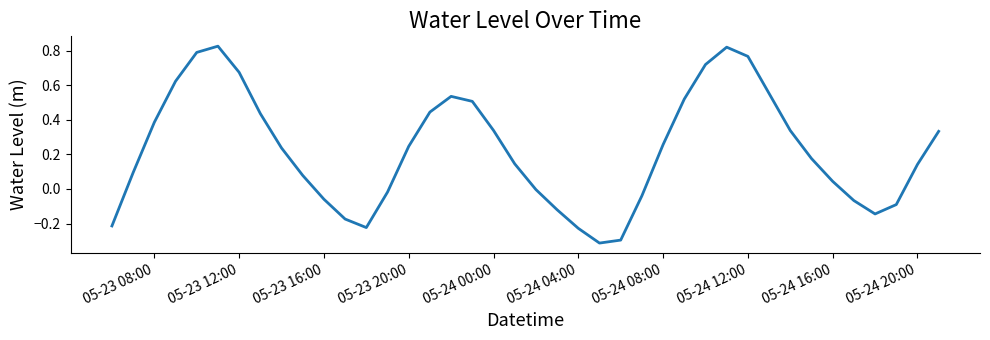

What is the sum of all values?

9.0